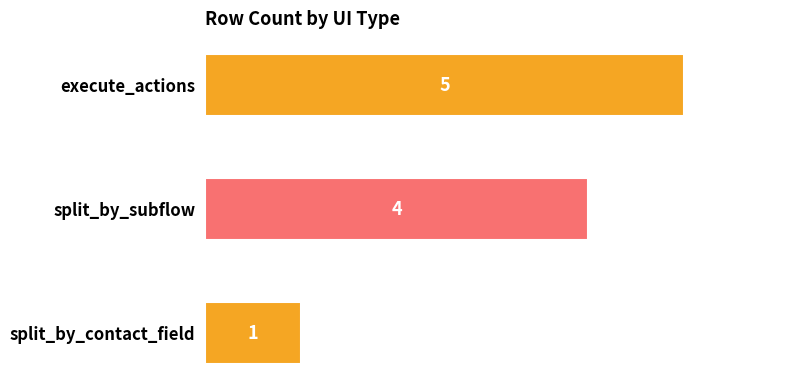

The value at split_by_subflow is 3. True or false?

False